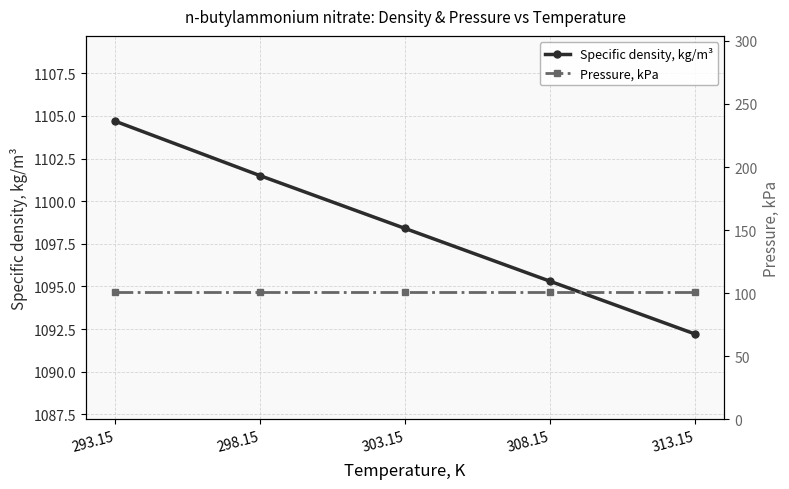

List the labels in order of Specific density, kg/m³ value, largest first.

293.15, 298.15, 303.15, 308.15, 313.15